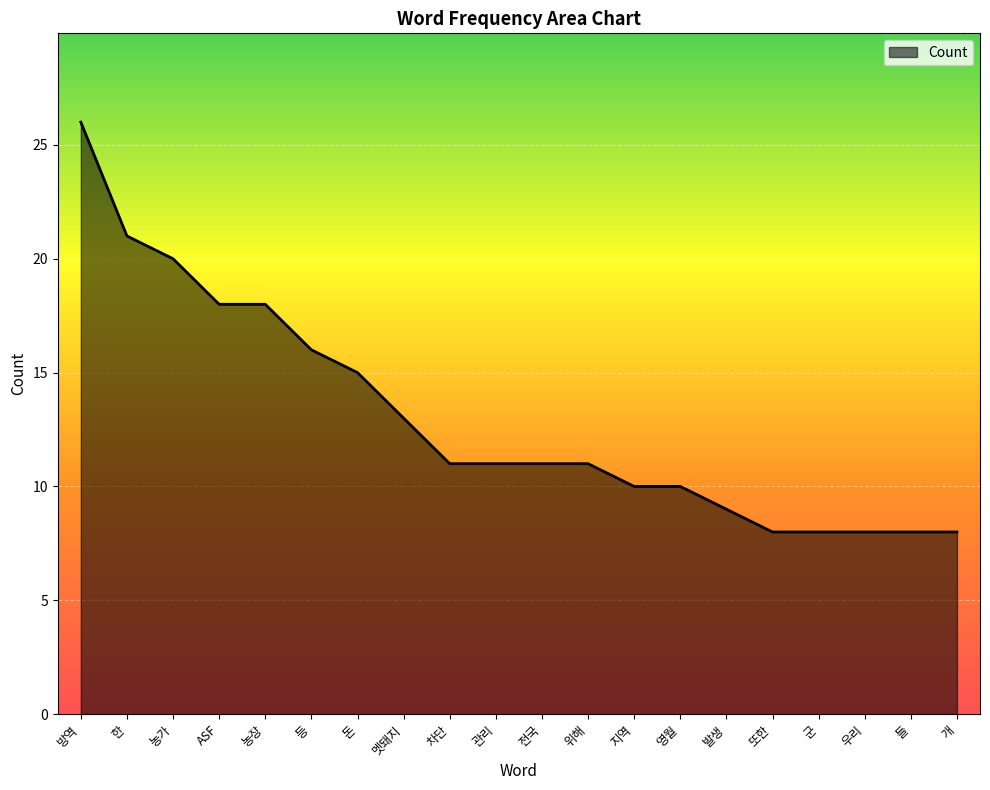

Read the value at 농가, to the nearest 5.

20